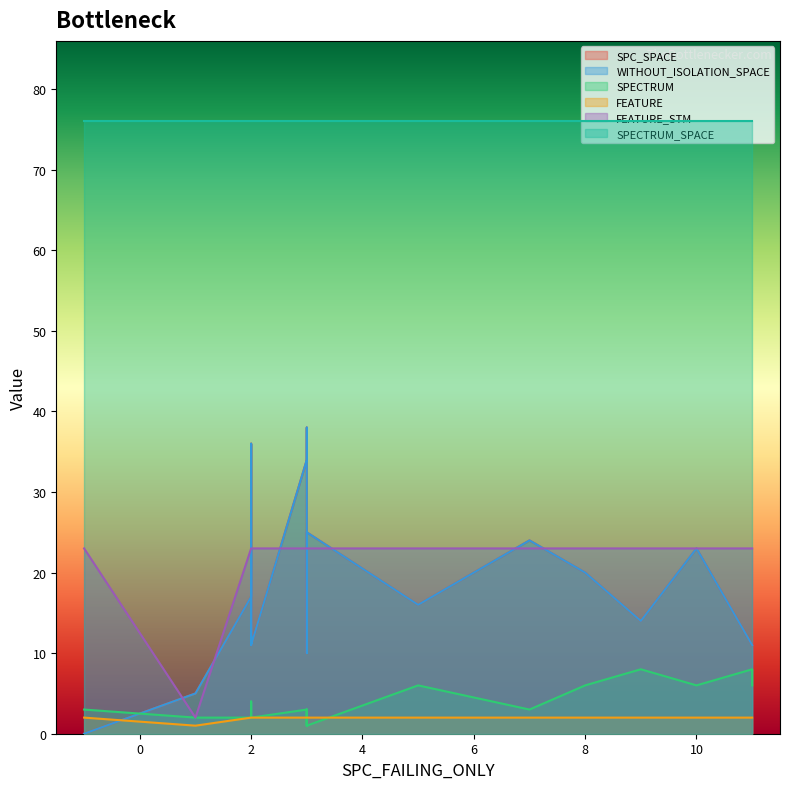

What is the highest value of the WITHOUT_ISOLATION_SPACE series?

38